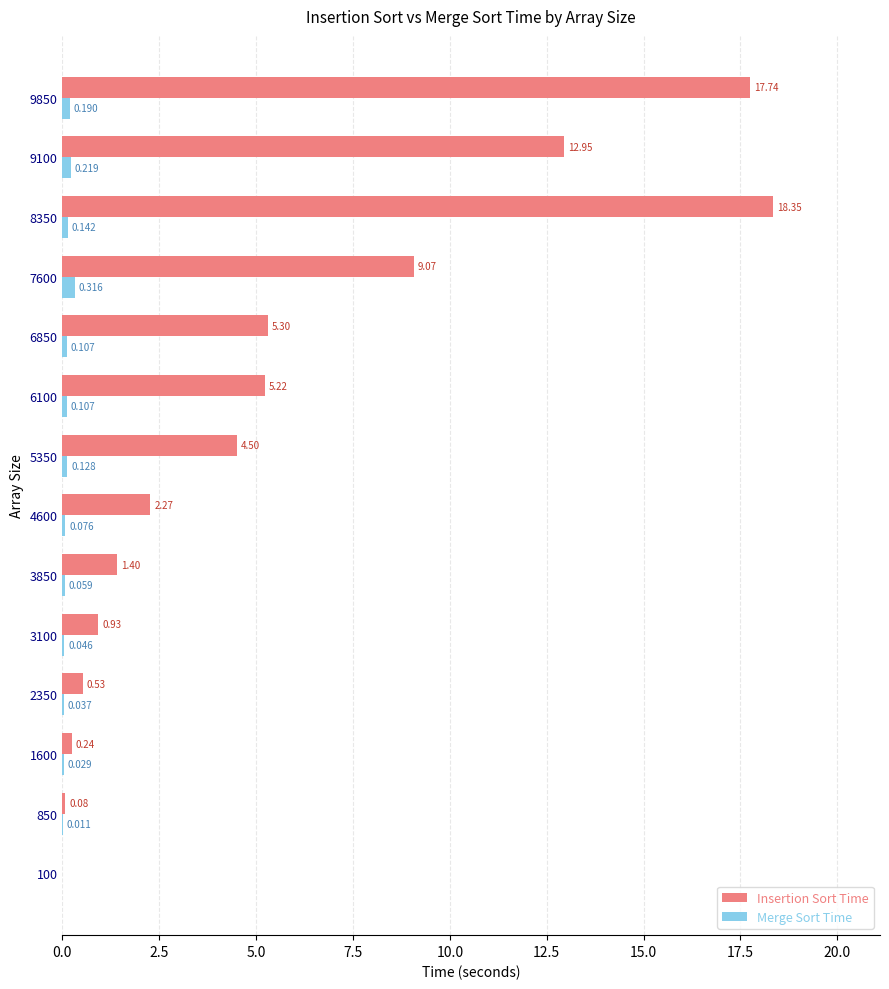

Between 6850 and 7600, which series saw the biggest shift?

Insertion Sort Time